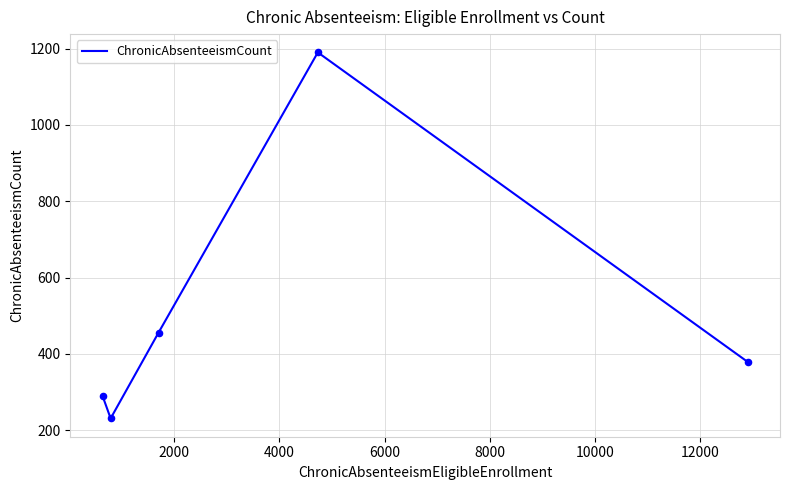

What is the smallest value displayed?

231